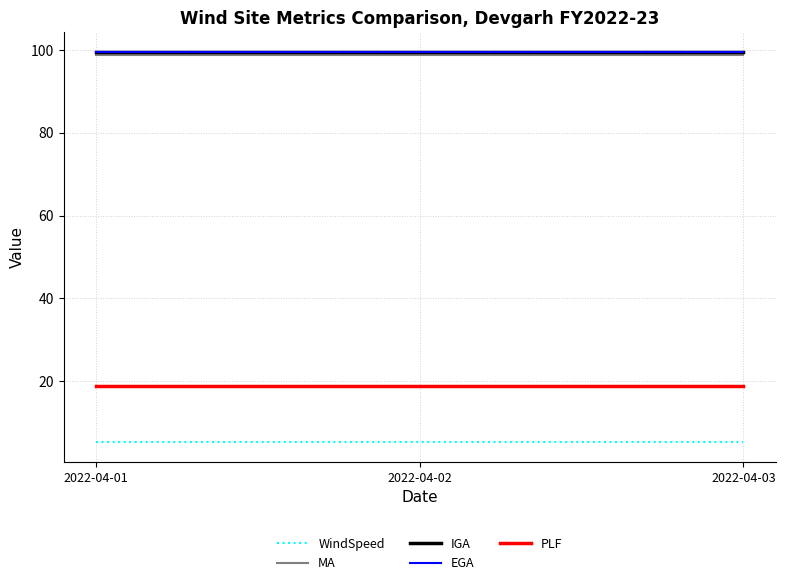

What is the value of the WindSpeed point at the 1st from the left?

5.2